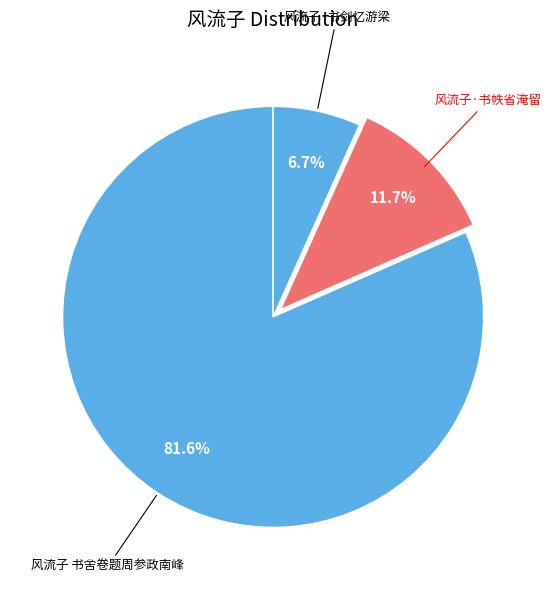

To the nearest percent, what is the difference between the largest and smallest slice percentages?

75%